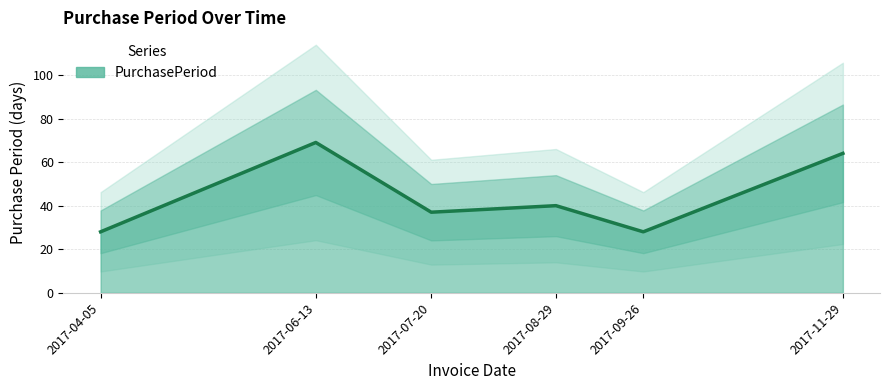

Reading left to right, extract all data points from this chart.

2017-04-05=28	2017-06-13=69	2017-07-20=37	2017-08-29=40	2017-09-26=28	2017-11-29=64